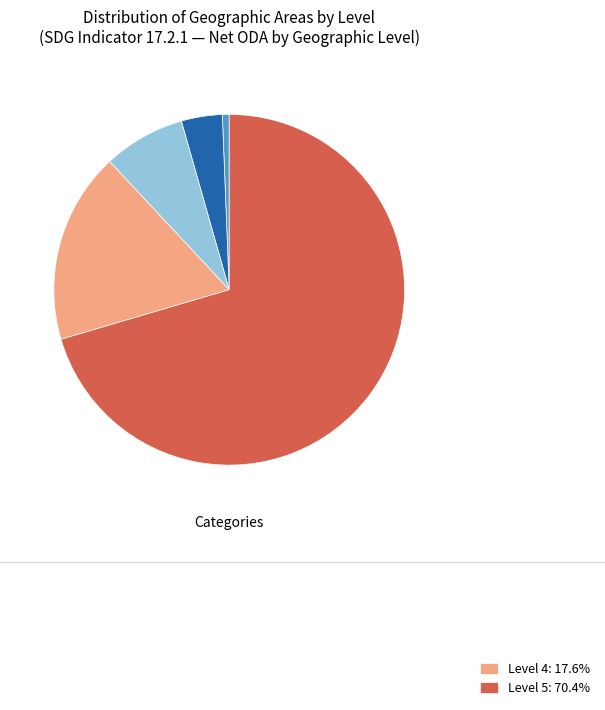

Does any single category account for the majority?

Yes